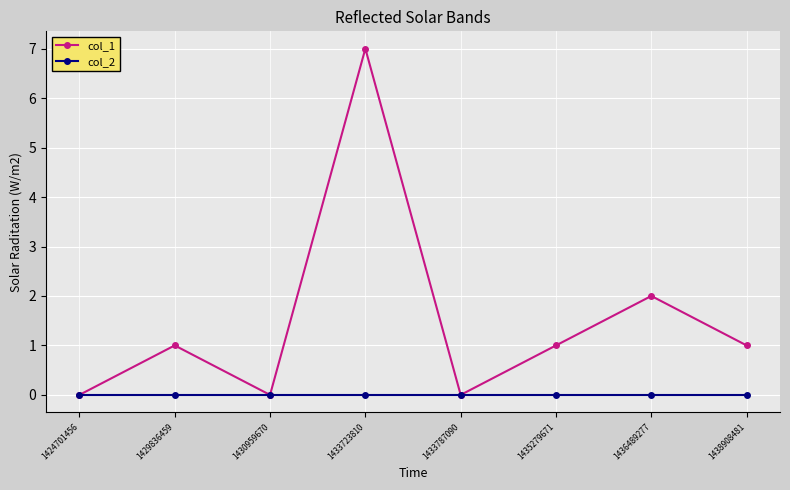

Reading right to left, what are all the values shown in this chart?

col_1: 1	2	1	0	7	0	1	0
col_2: 0	0	0	0	0	0	0	0